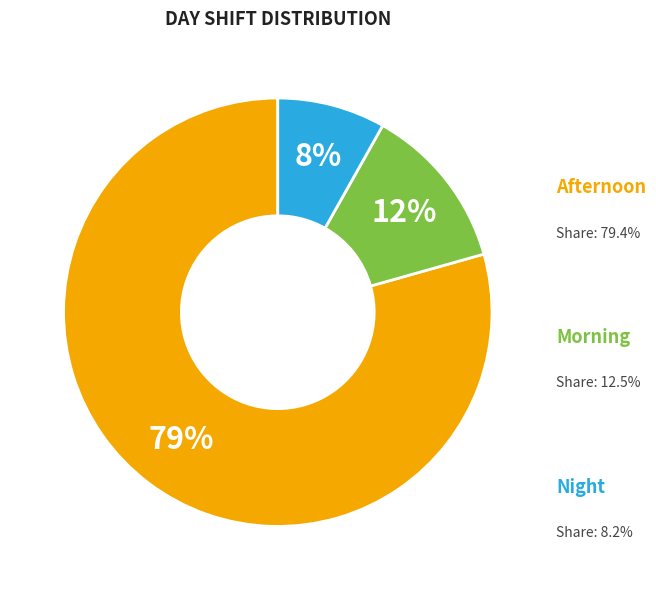

Does any single category account for the majority?

Yes